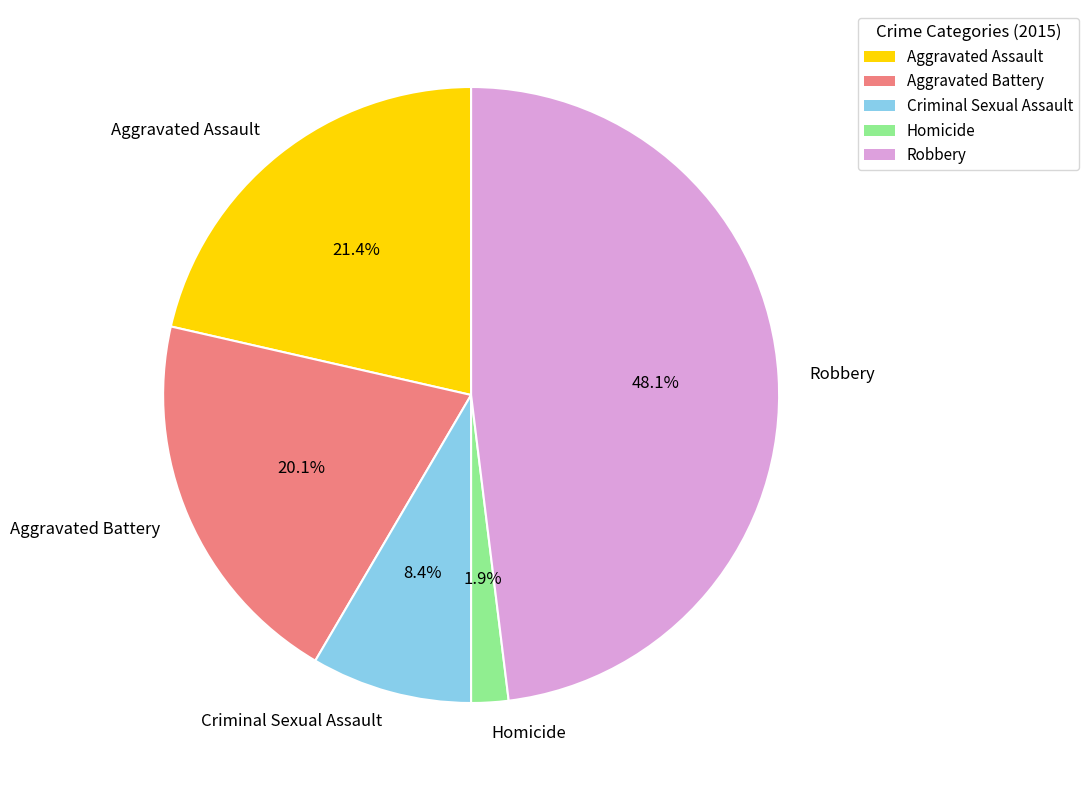

Which category has the biggest portion of the pie?

Robbery